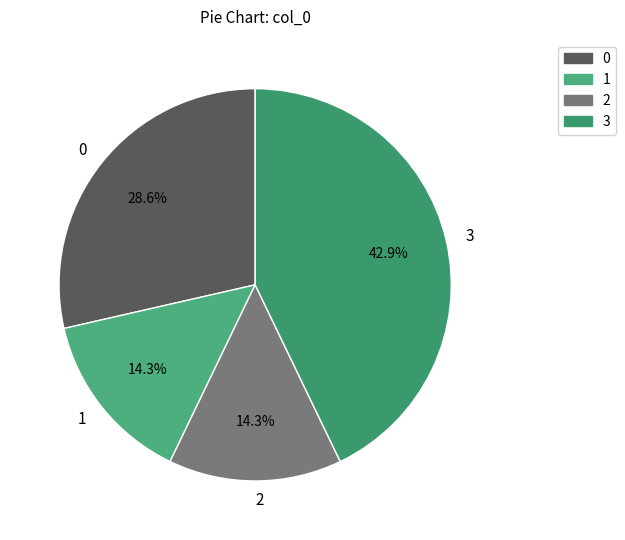

To the nearest percent, what percentage of the pie is 2?

14%